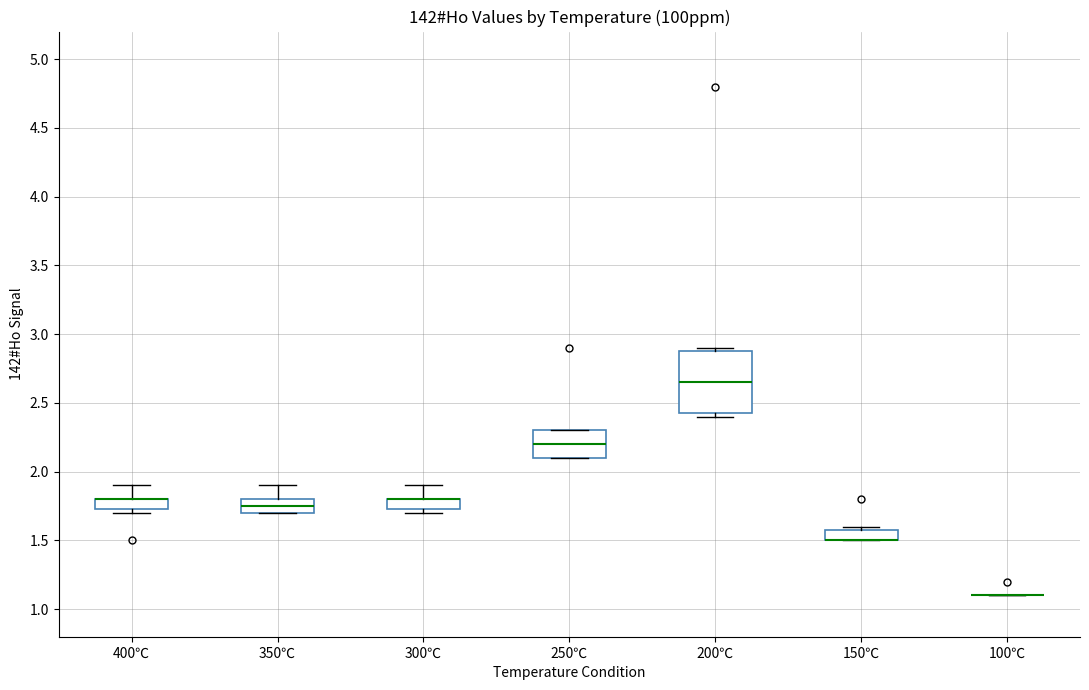

Which box is the tallest, from its lower edge to its upper edge?

200℃